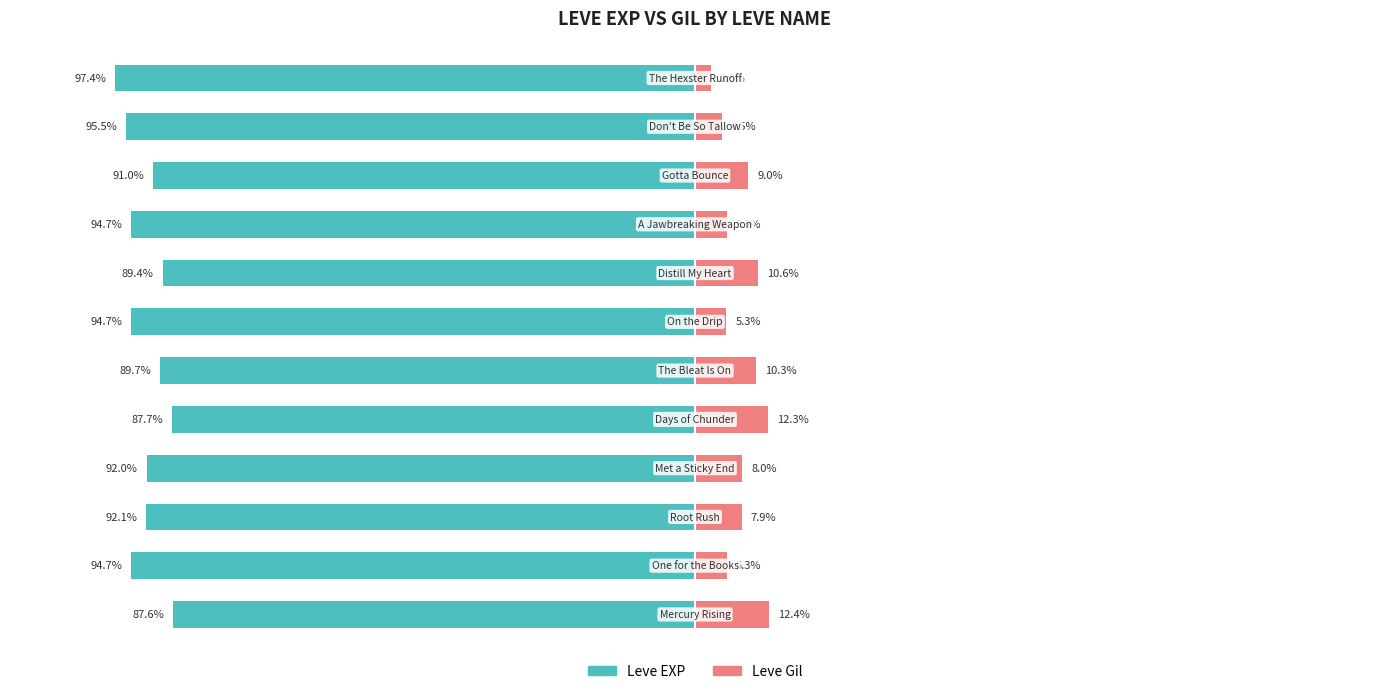

What are all the series names shown in the legend?

Leve EXP, Leve Gil